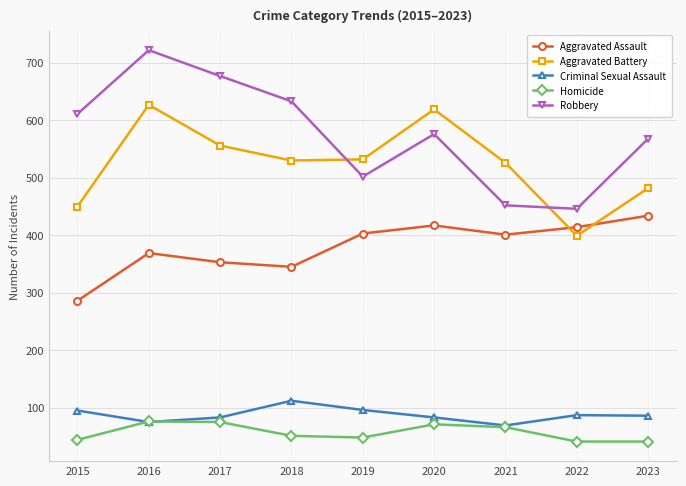

Is it true that Robbery equals 568 at 2023?

True